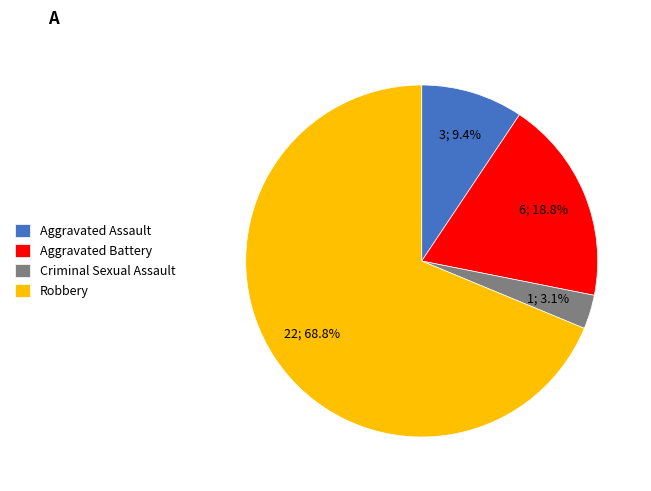

To the nearest percent, what is the combined percentage of Robbery and Aggravated Assault?

78%